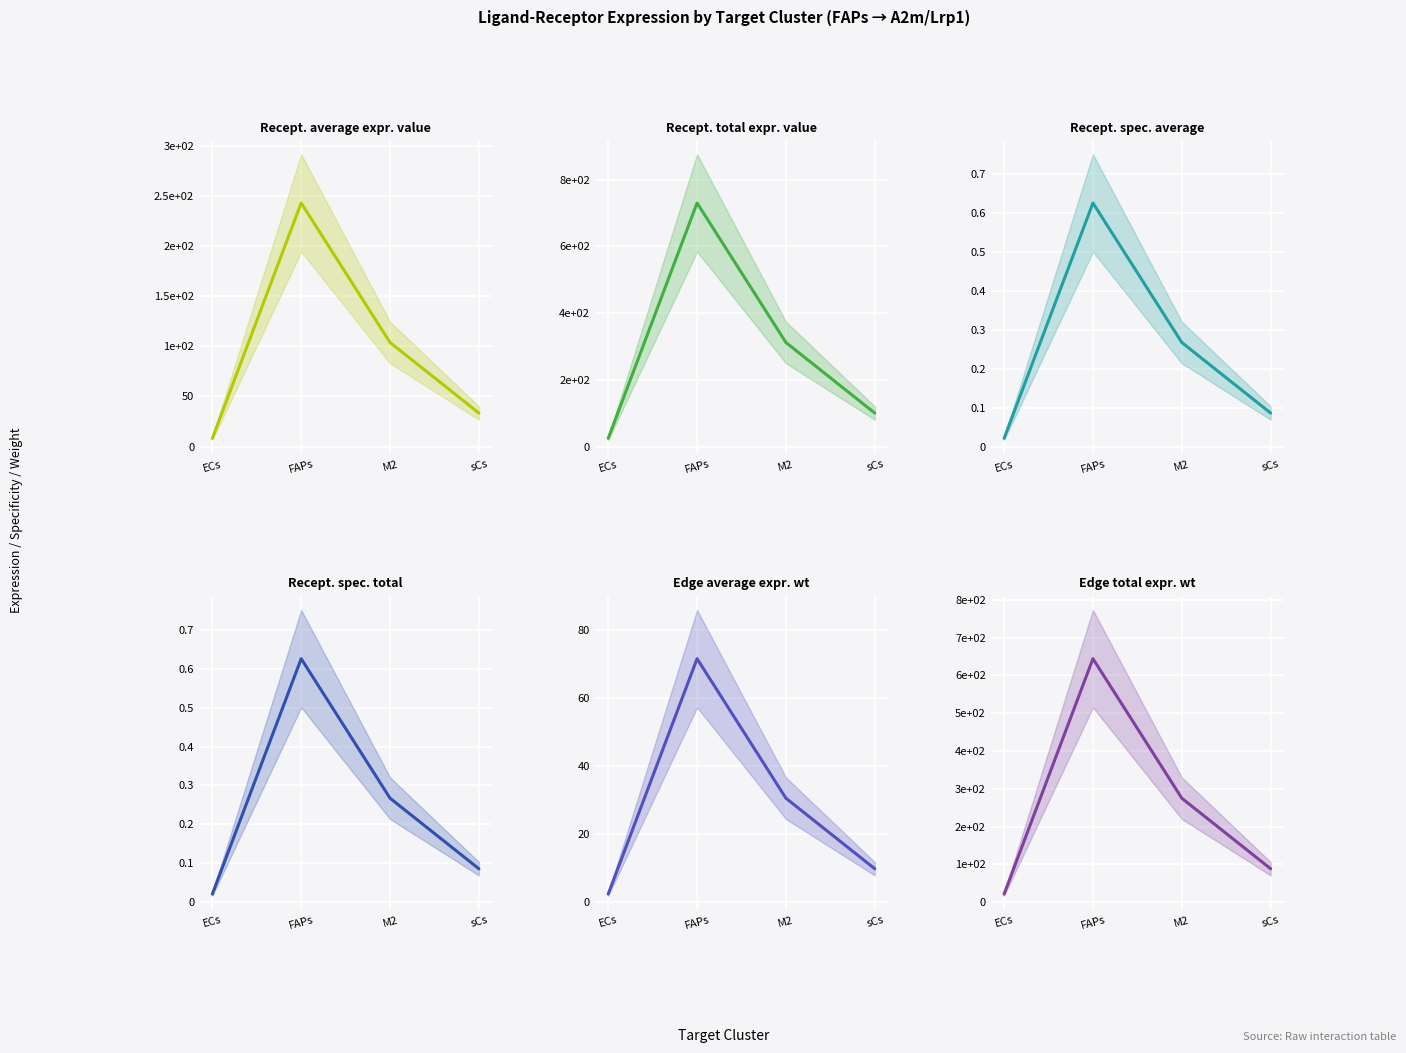

What is the difference between the Edge average expression weight values at M2 and FAPs?

41.0